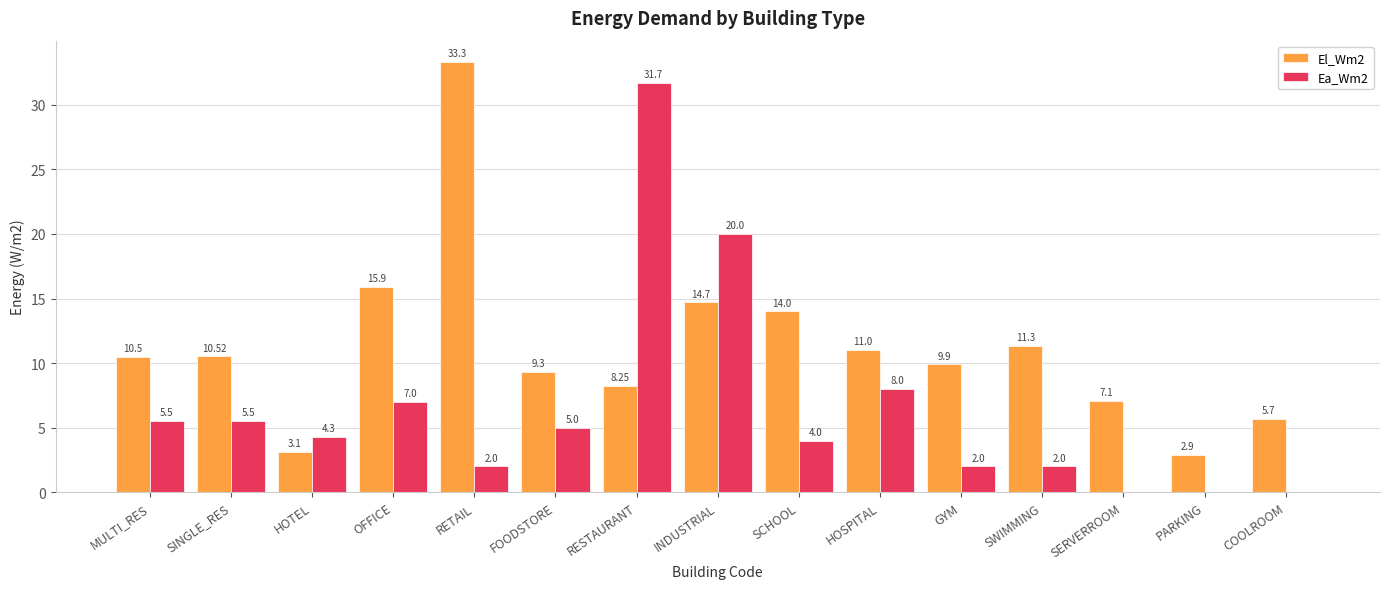

Is it true that Ea_Wm2 equals 5.0 at FOODSTORE?

True